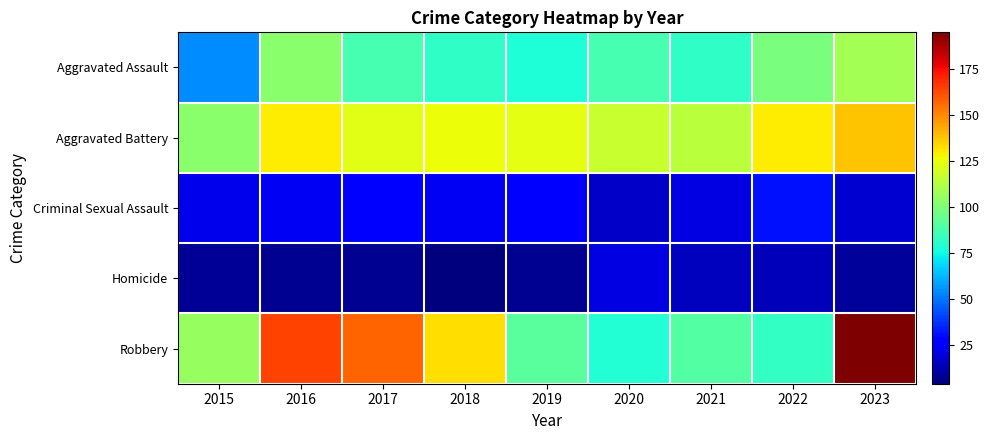

Which has a higher value, 2015 or 2016?

2016